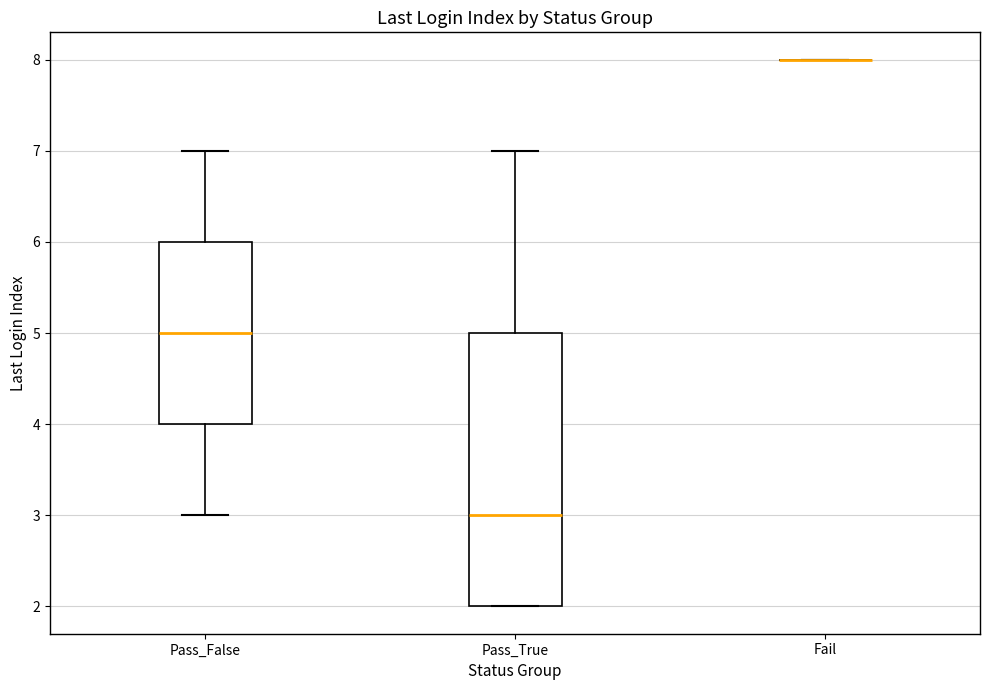

Where does the upper whisker of the box for Pass_False end on the y-axis? The values are not printed on the chart, so give them approximately, as read against the axis.

7